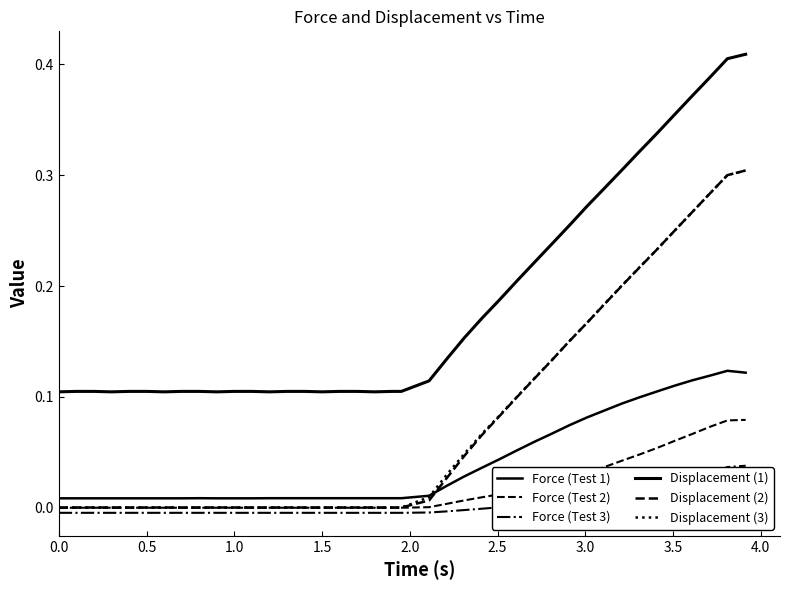

Is this an area chart (filled region under the line)?

No